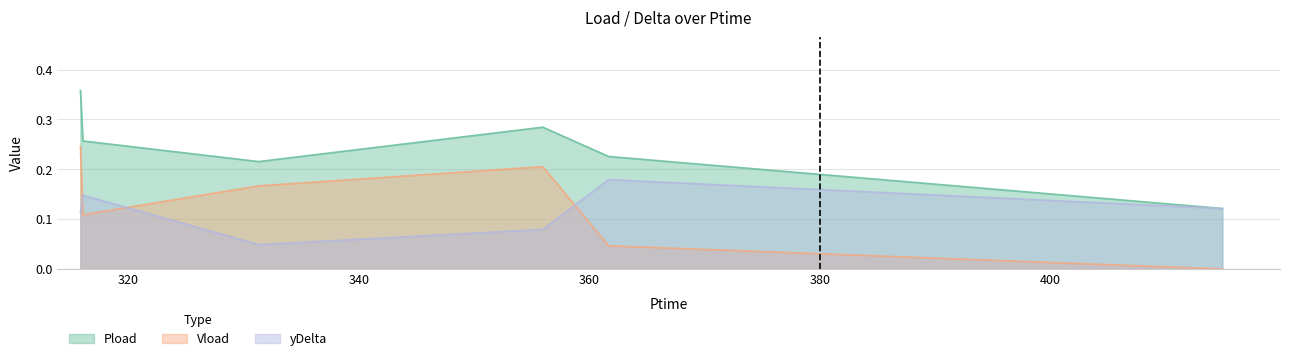

List the series in order of their peak value, lowest first.

yDelta, Vload, Pload